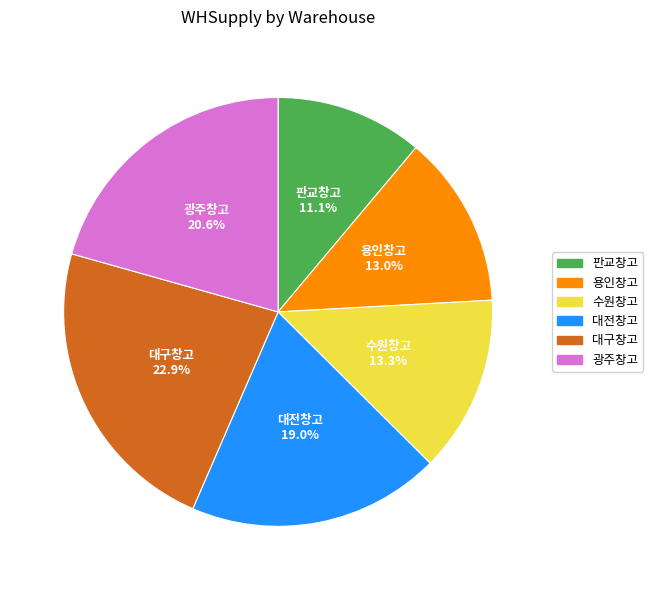

Count the number of slices in the pie.

6